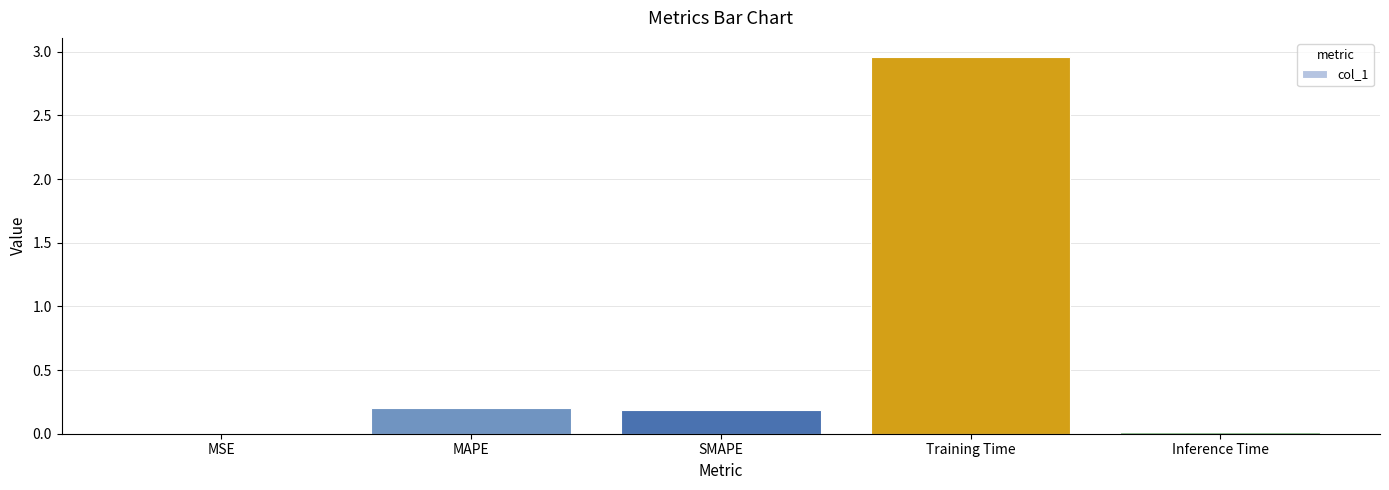

Which category has the highest value across all series?

Training Time